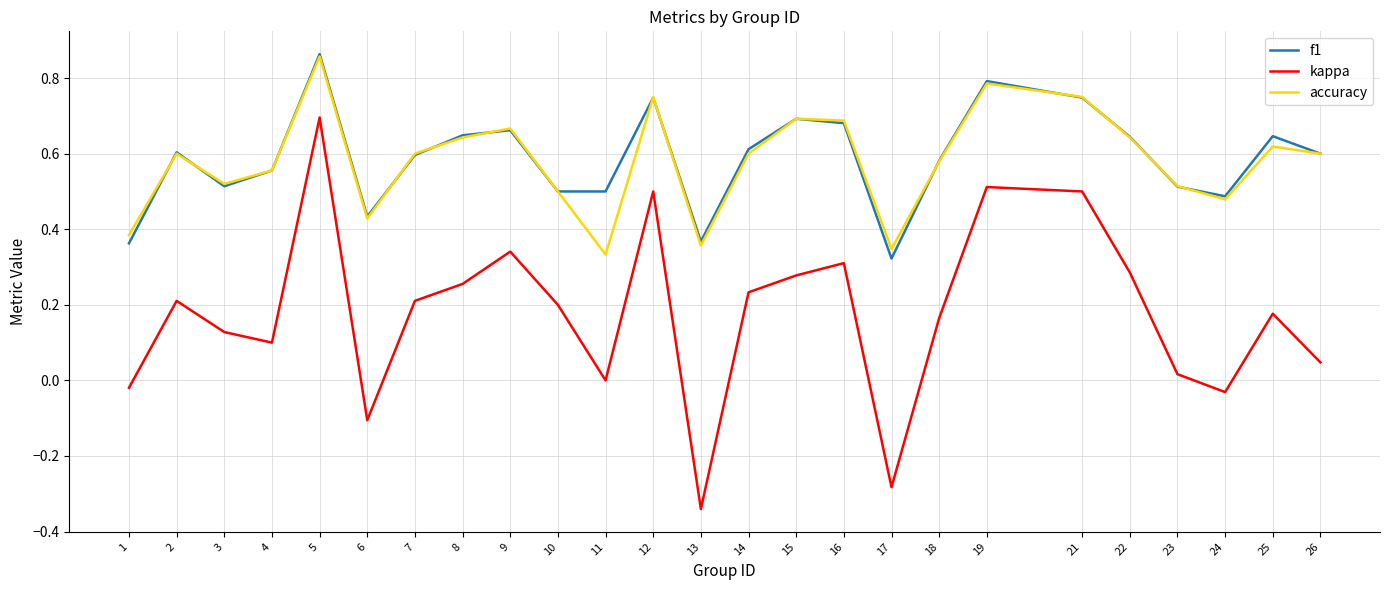

Is it true that kappa equals 0.5 at 21?

True